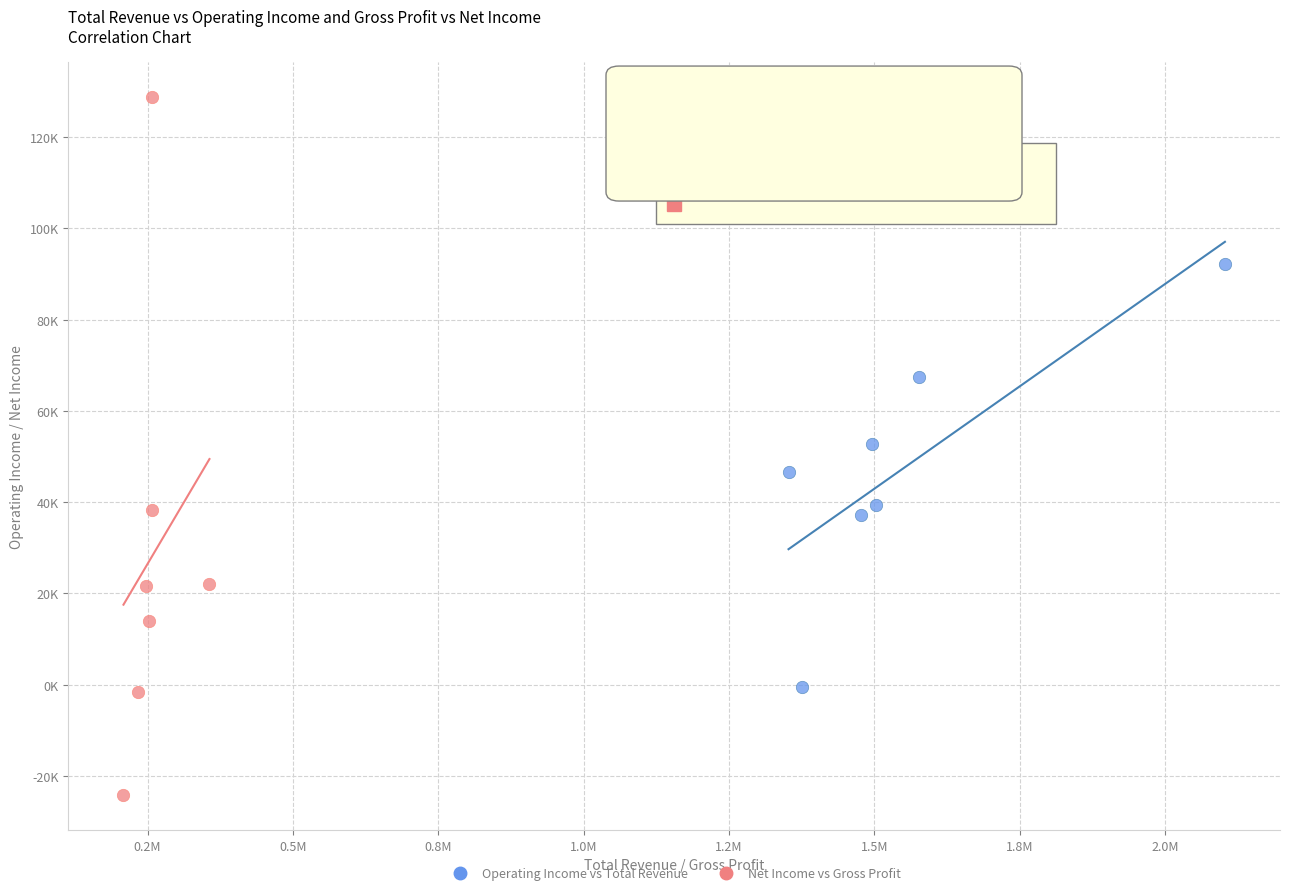

What are all the series names shown in the legend?

Operating Income vs Total Revenue, Net Income vs Gross Profit